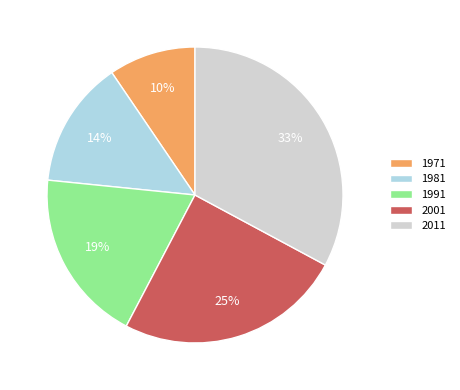

To the nearest percent, what portion does 1971 represent?

10%